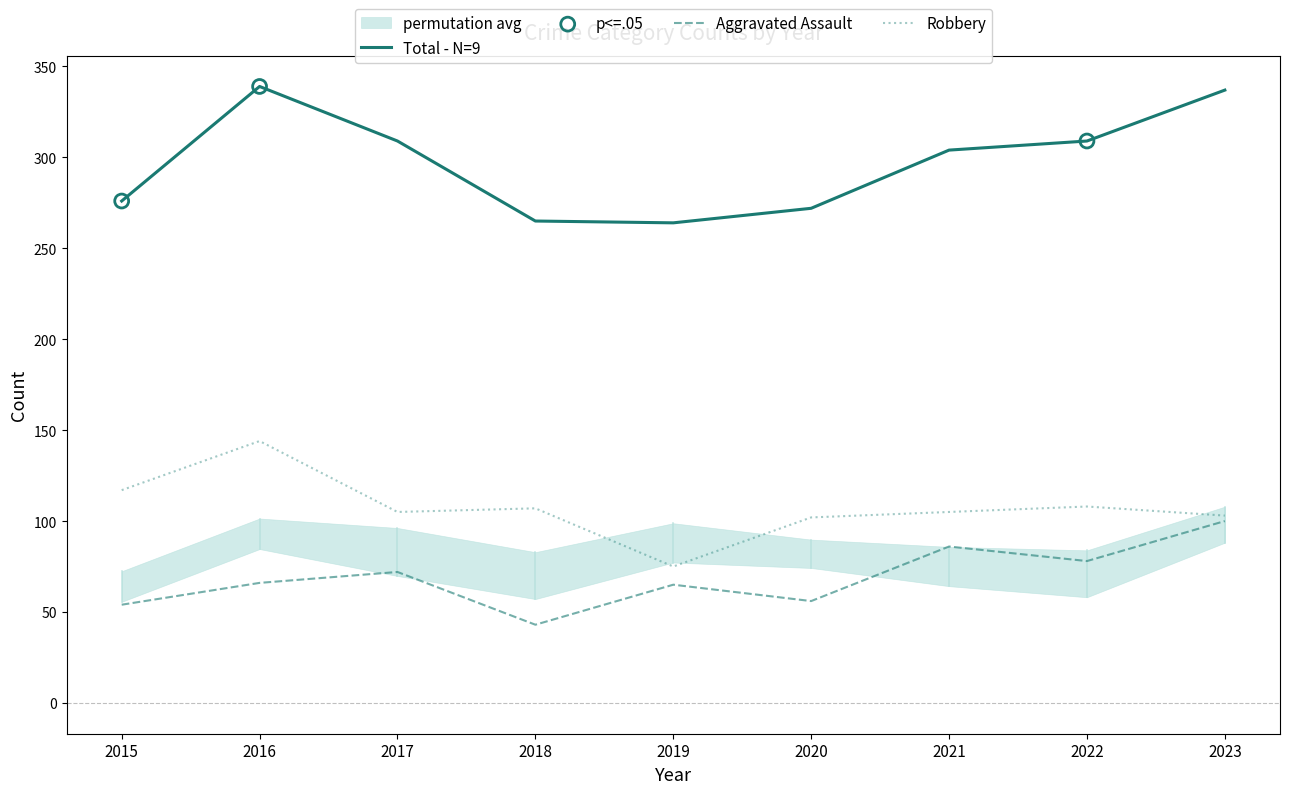

What are all the series names shown in the legend?

Aggravated Assault, Robbery, Total